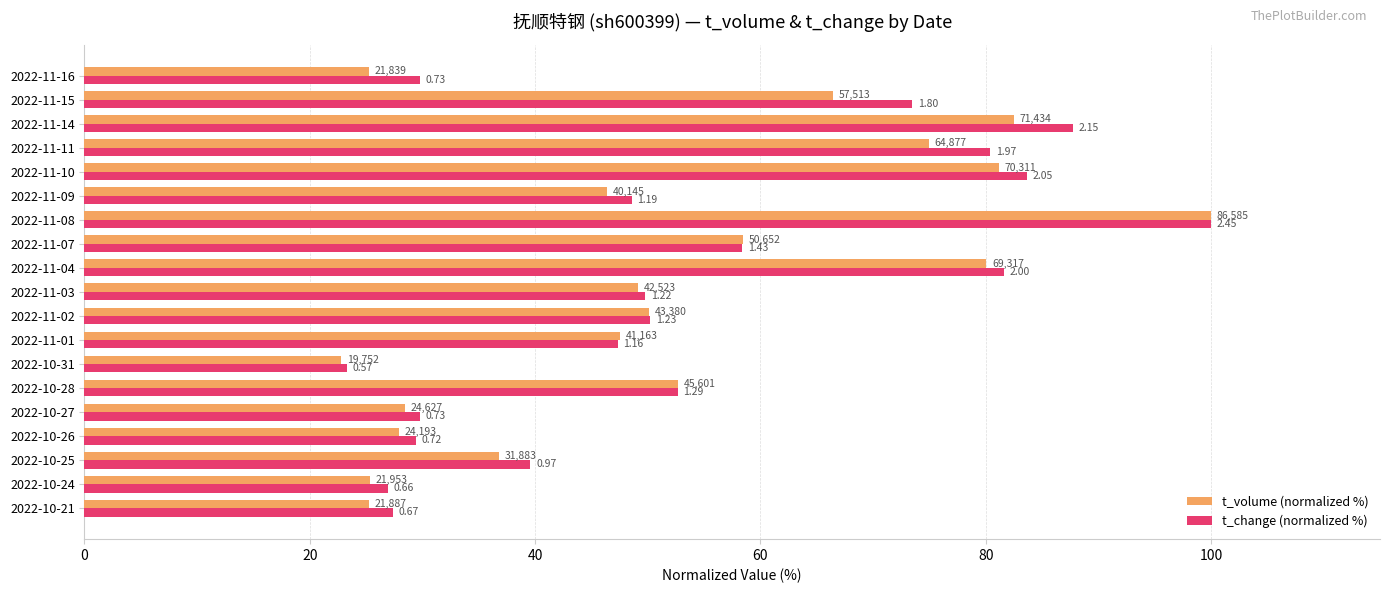

What are all the series names shown in the legend?

t_volume (normalized %), t_change (normalized %)